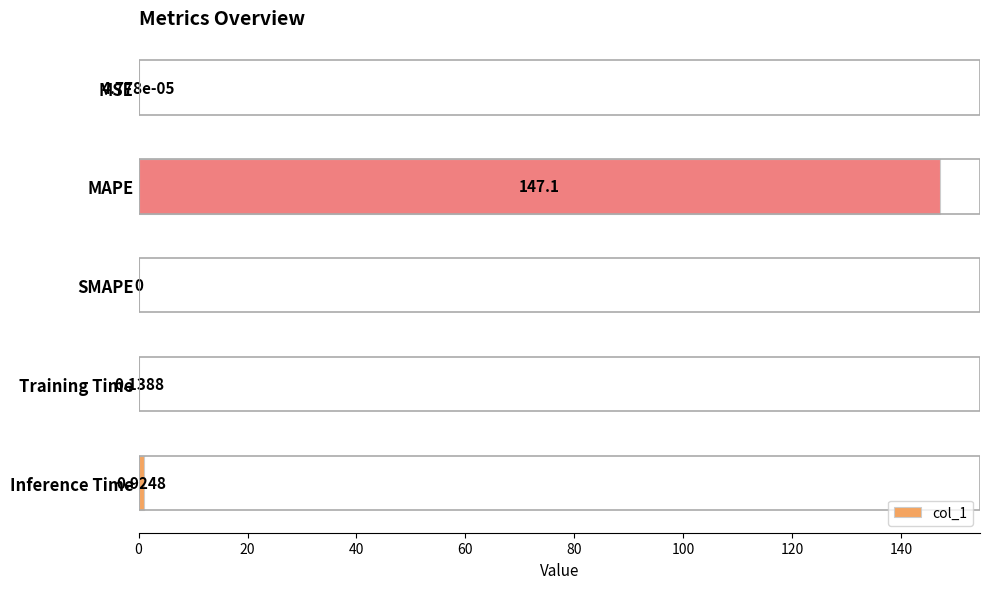

At which category does the chart reach its peak across all series?

MAPE